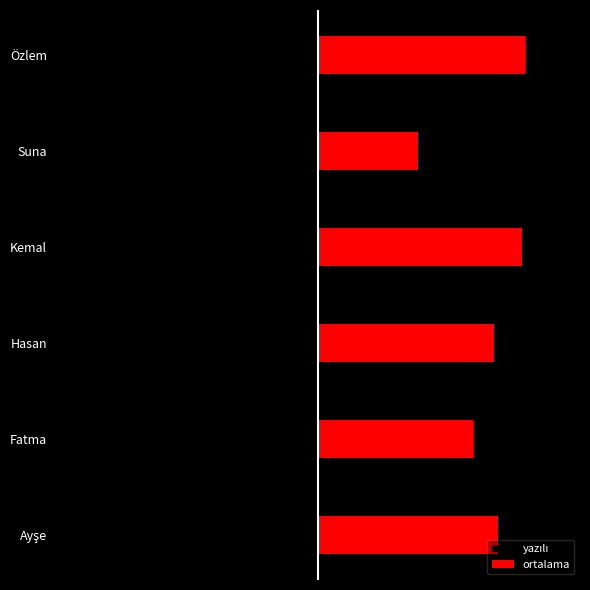

List the series in order of their overall mean, lowest first.

yazılı, ortalama